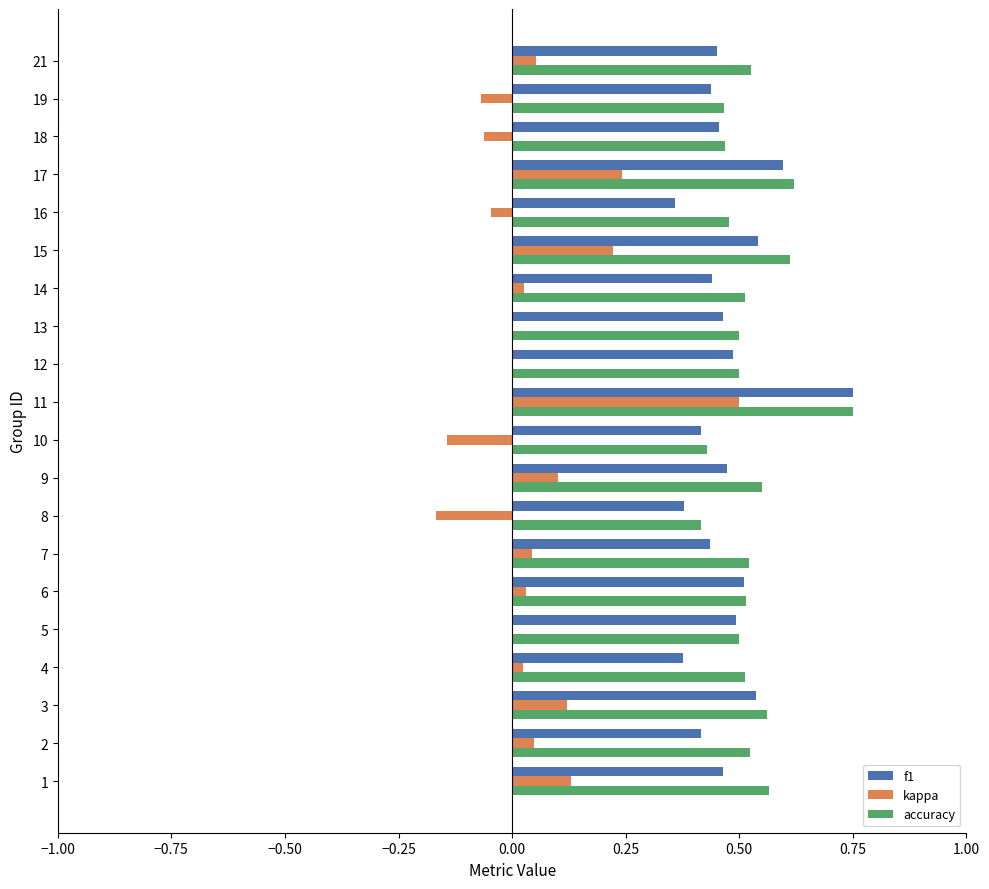

What is the total value across all series at 12?

1.0